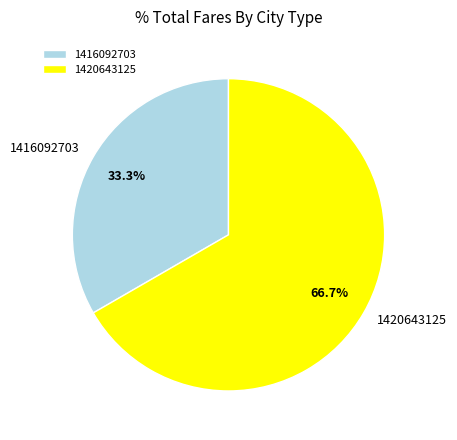

To the nearest percent, what is the difference between the largest and smallest slice percentages?

33%